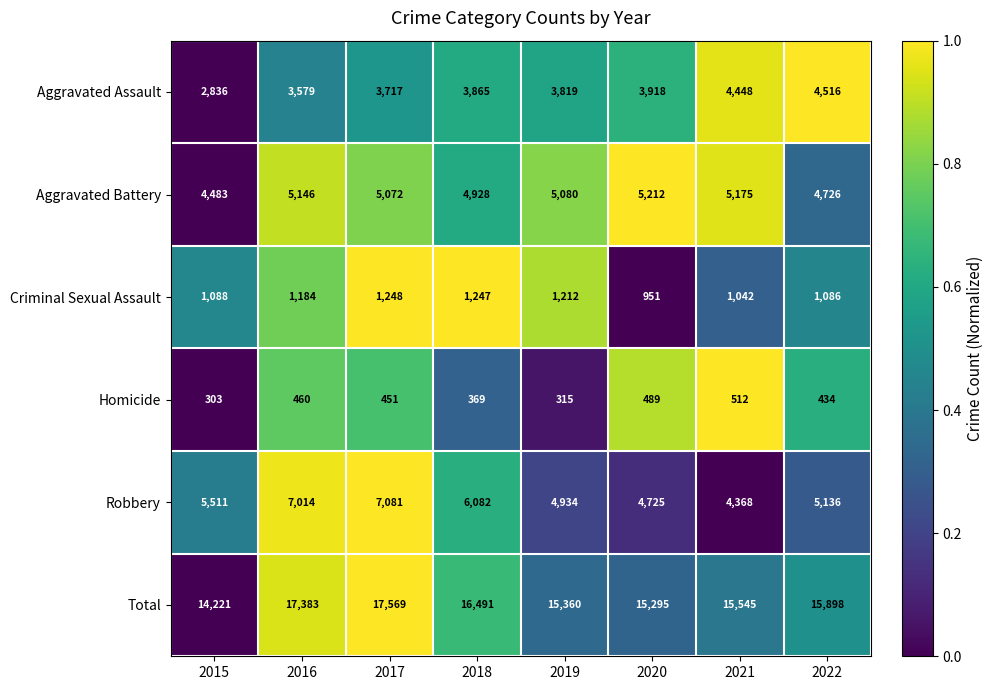

What is the minimum value shown in the chart?

303